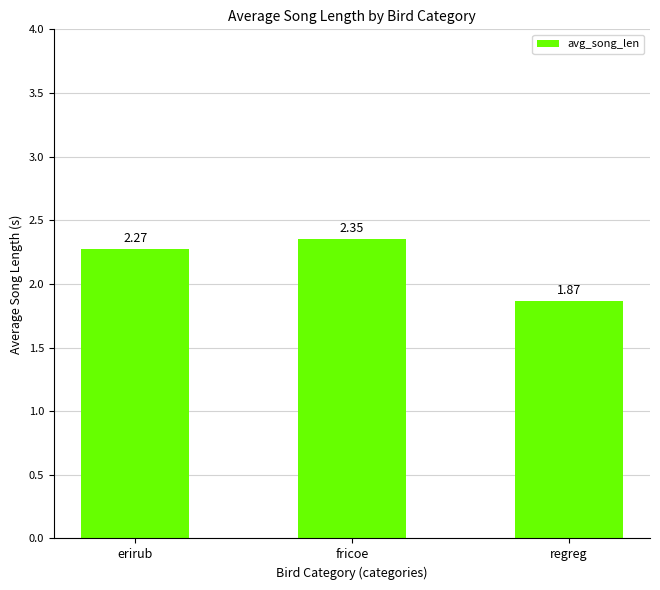

What is the change in value from erirub to fricoe?

+0.1